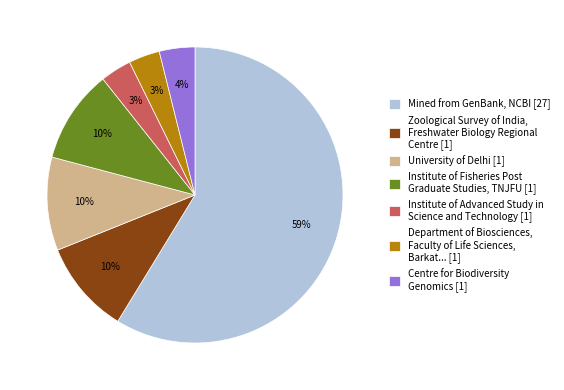

Is the sum of Centre for Biodiversity Genomics [1] and Mined from GenBank, NCBI [27] greater than half?

Yes